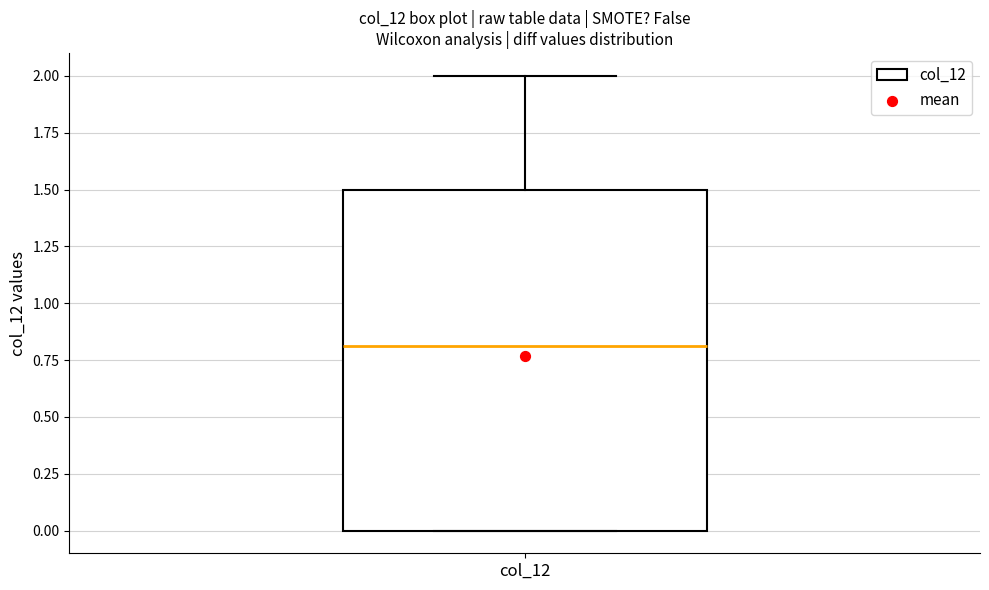

Read this box plot against the y-axis: the position of the median line, the range covered by the box, and the ends of both whiskers. The values are not printed on the chart, so give them approximately, as read against the axis.

median 0.8, box 0.0 to 1.5, whiskers 0.0 to 2.0